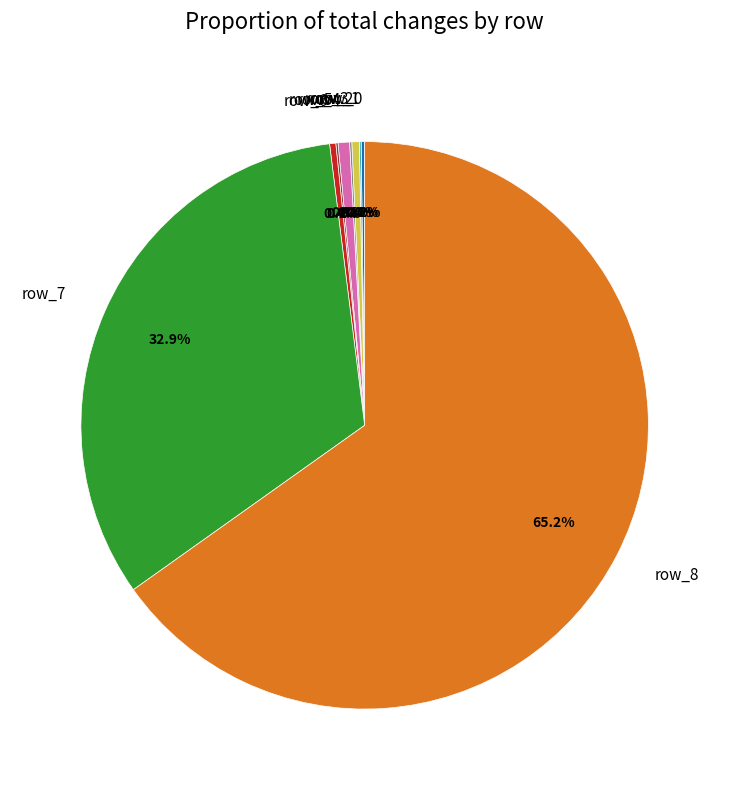

Which category has the biggest portion of the pie?

row_8